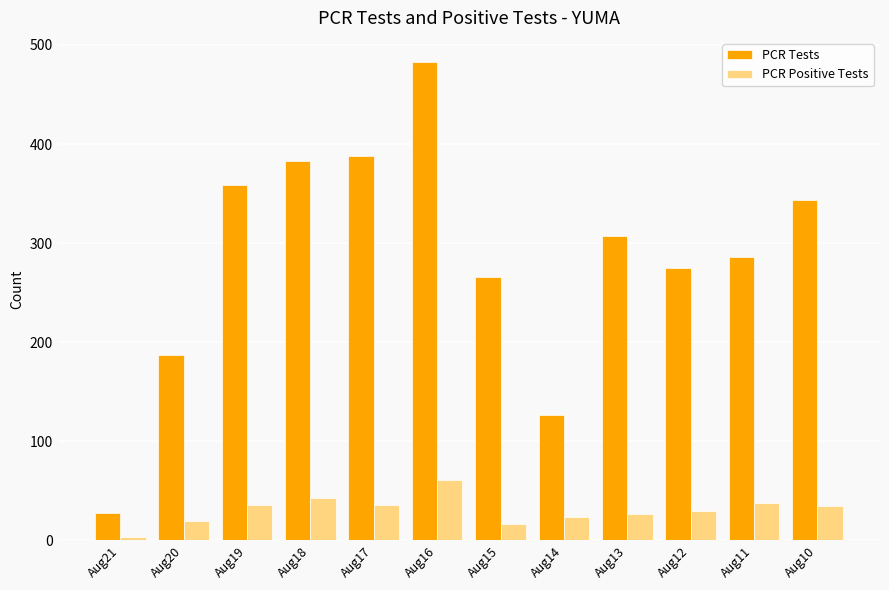

At which category is the sum across all series the highest?

Aug16